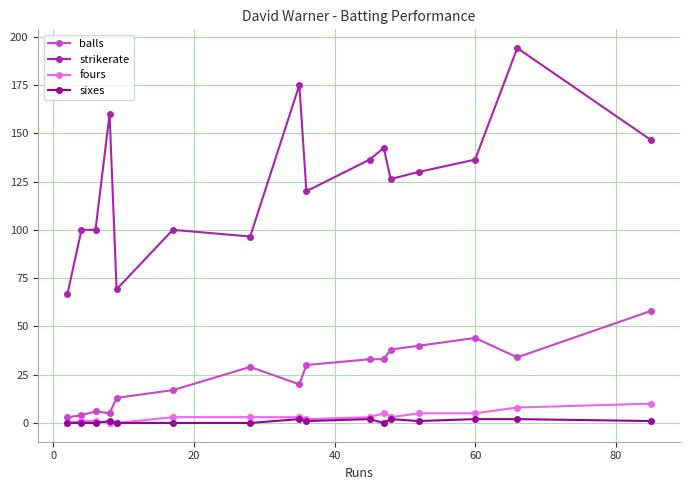

Does the chart have visible grid lines?

Yes